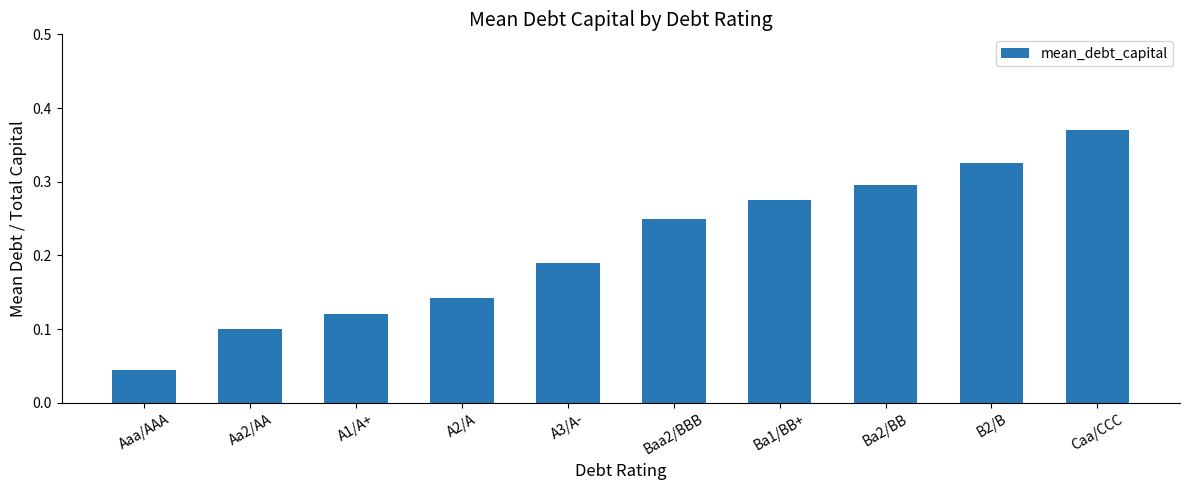

How many distinct data groups are displayed?

1